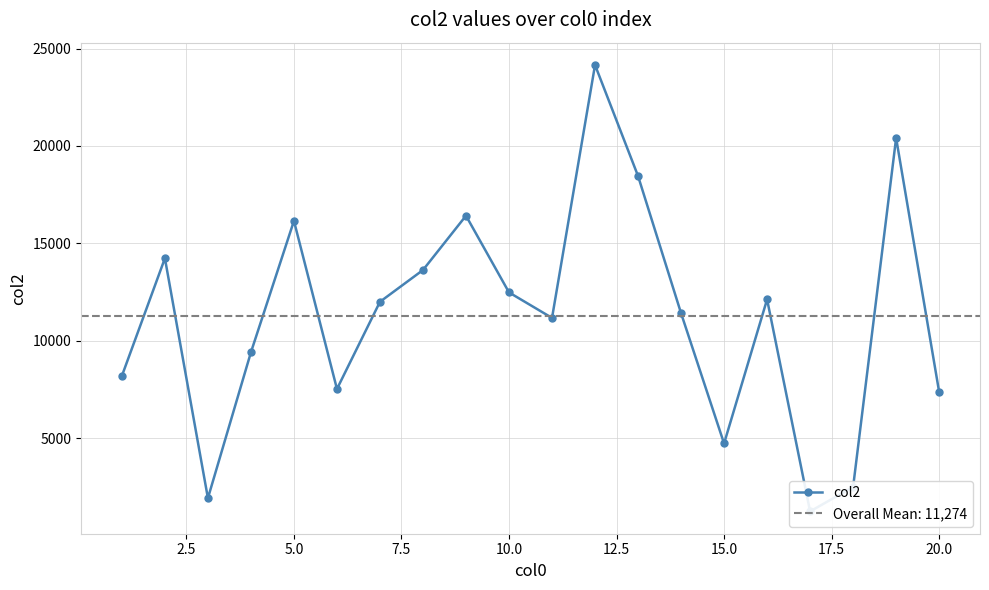

Is it true that the value at 2.5 is 5697.7?

False